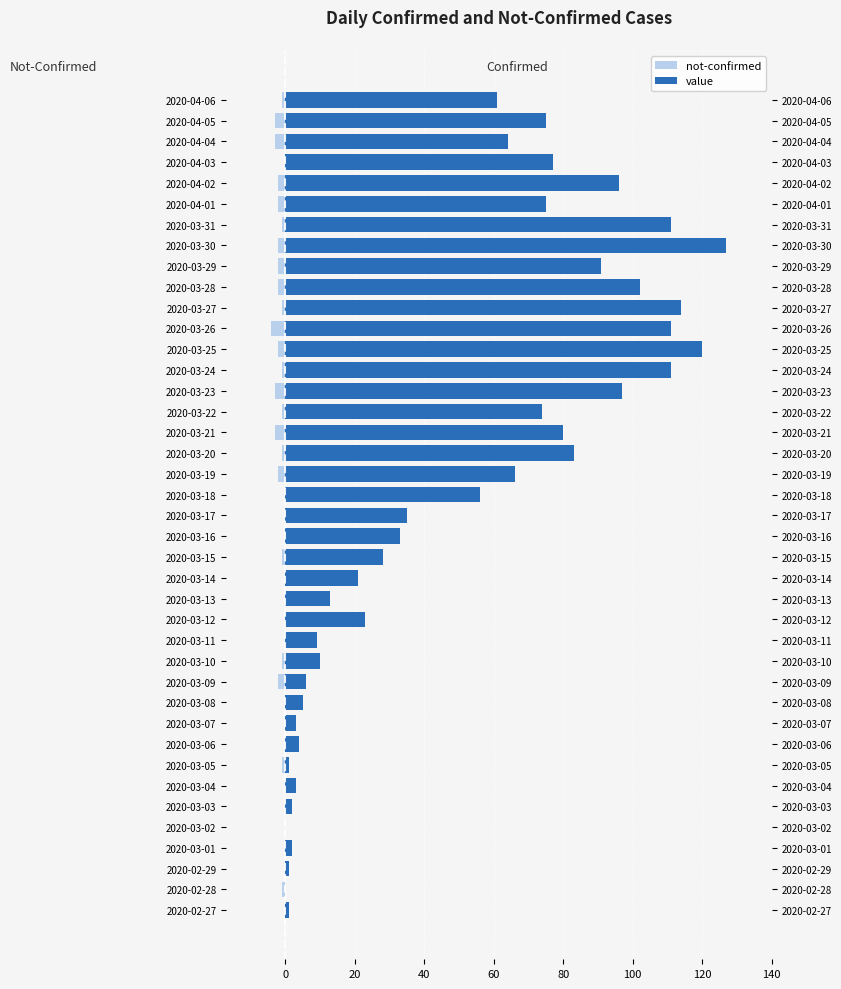

Which series has the largest range (max minus min)?

value